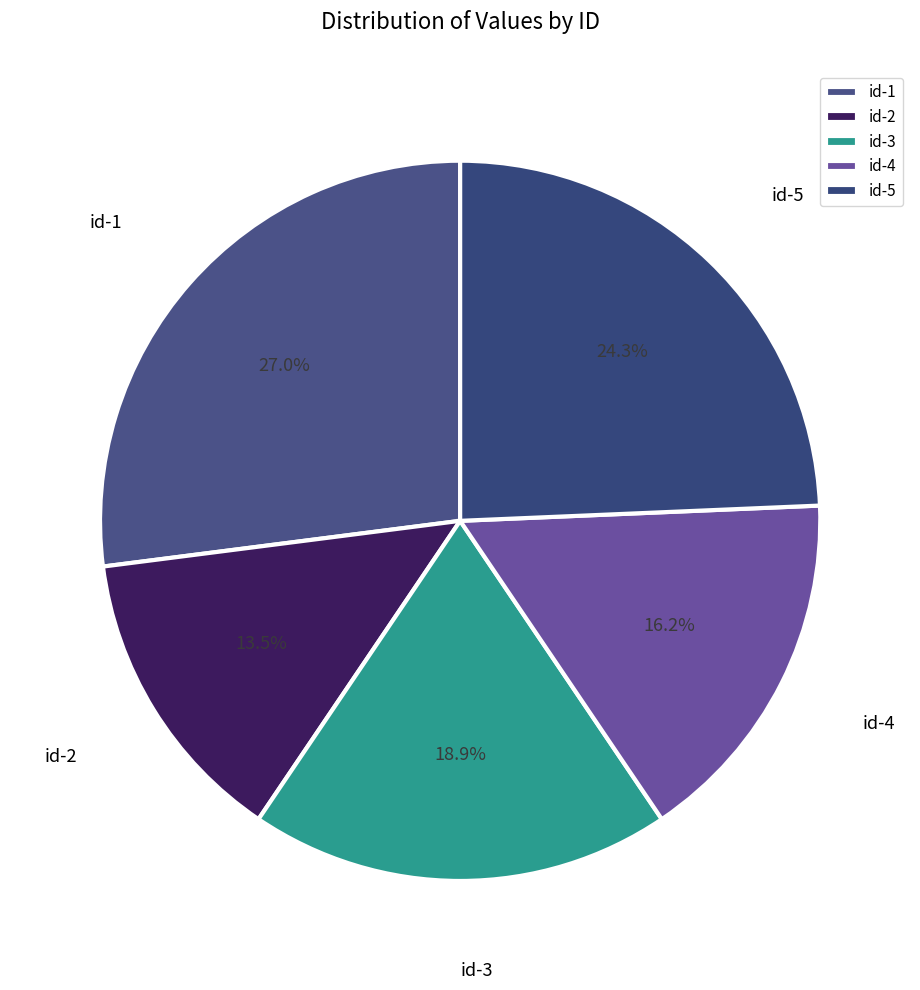

Approximately how many times larger is the value at id-5 compared to id-2?

1.8